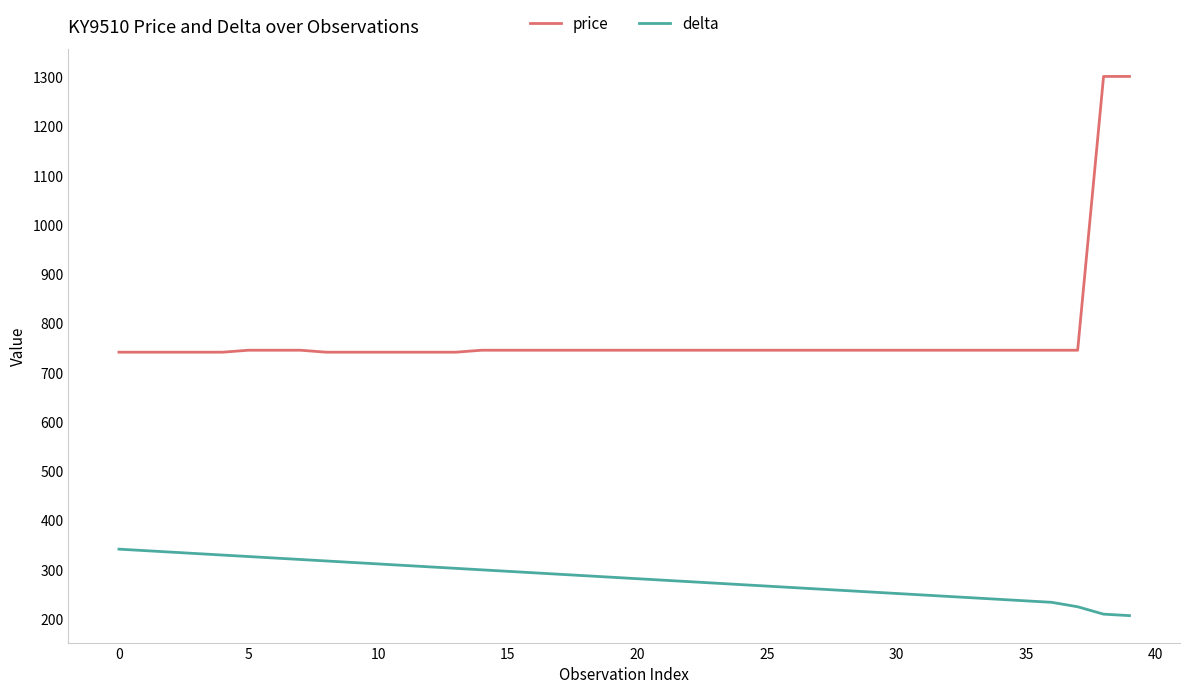

Which series has the largest total across all categories?

price